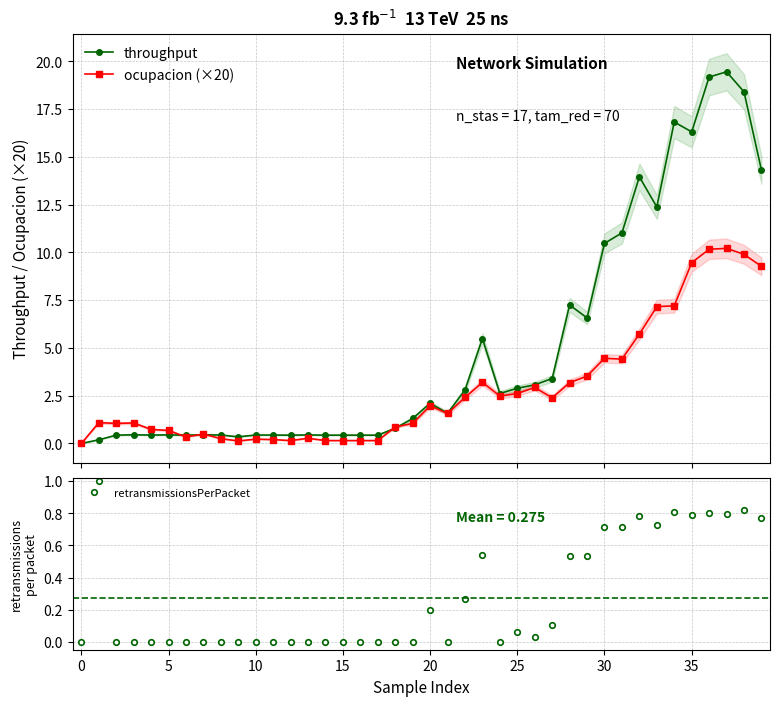

Which series has the largest total across all categories?

throughput